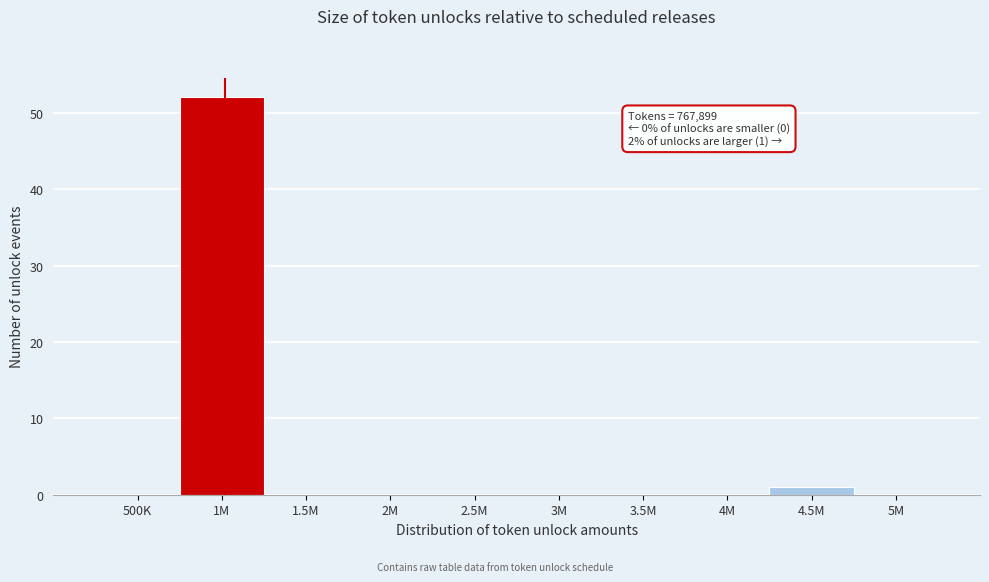

Reading right to left, what are all the values shown in this chart?

5M=0	4.5M=1	4M=0	3.5M=0	3M=0	2.5M=0	2M=0	1.5M=0	1M=52	500K=0